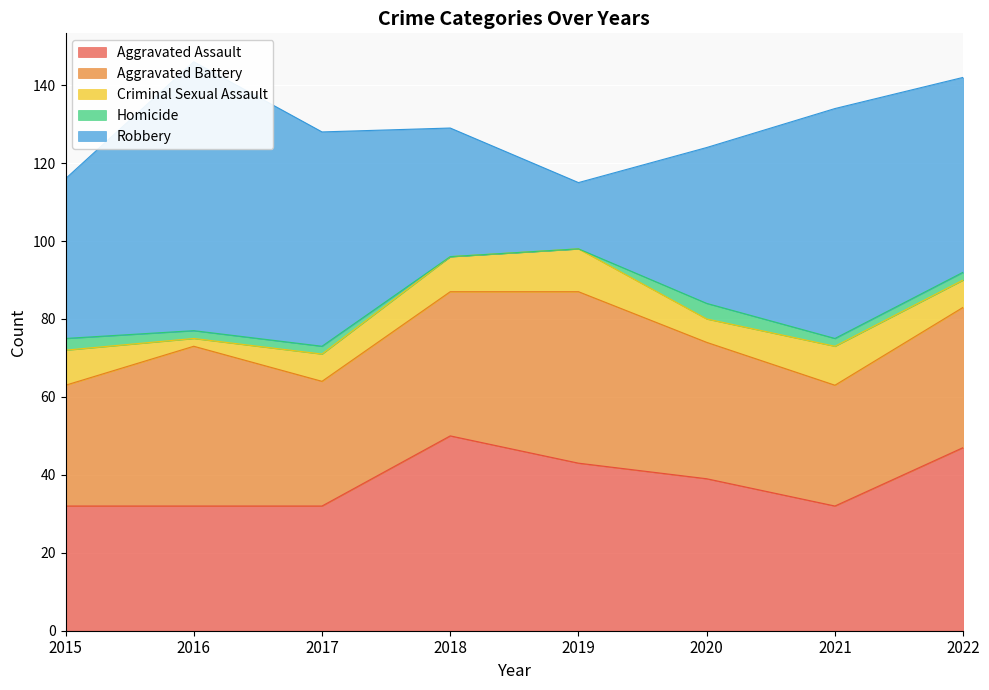

At which label does Aggravated Battery reach its peak?

2019